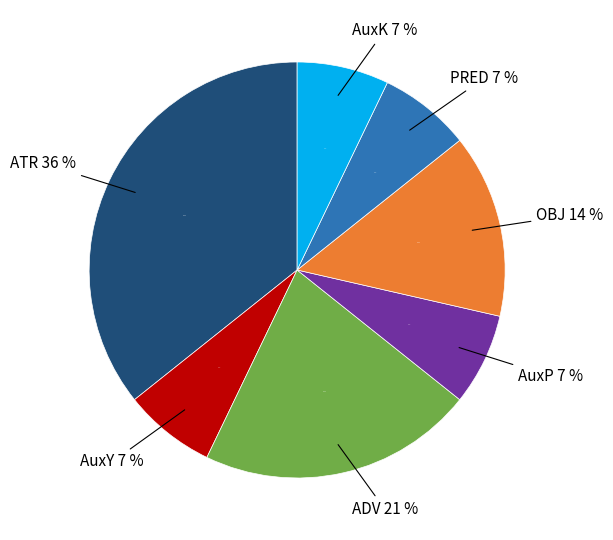

Between AuxK and ATR, which is larger?

ATR